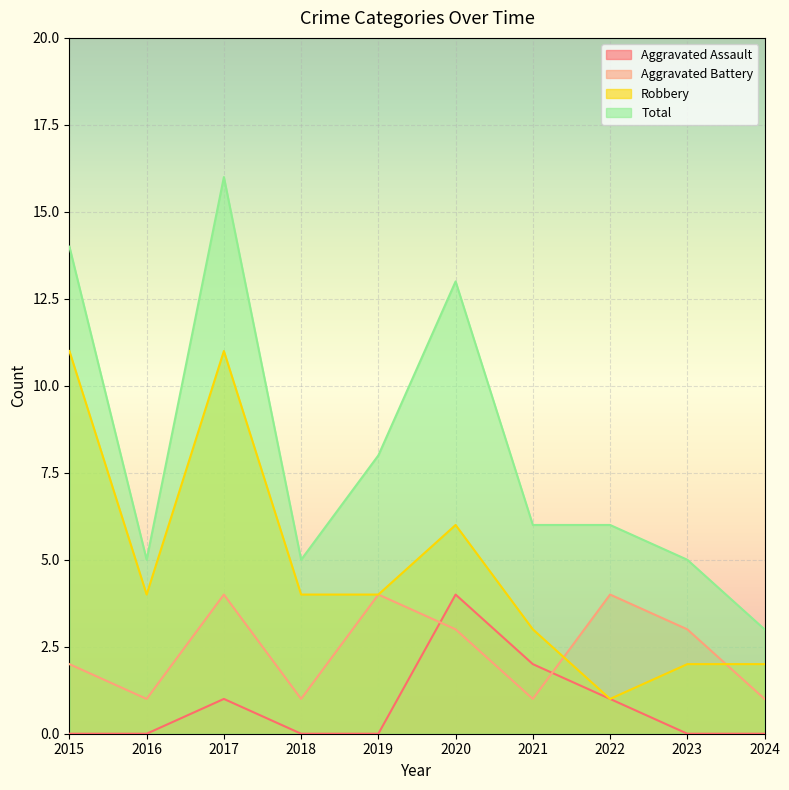

How many intersections are there between Aggravated Assault and Aggravated Battery?

2